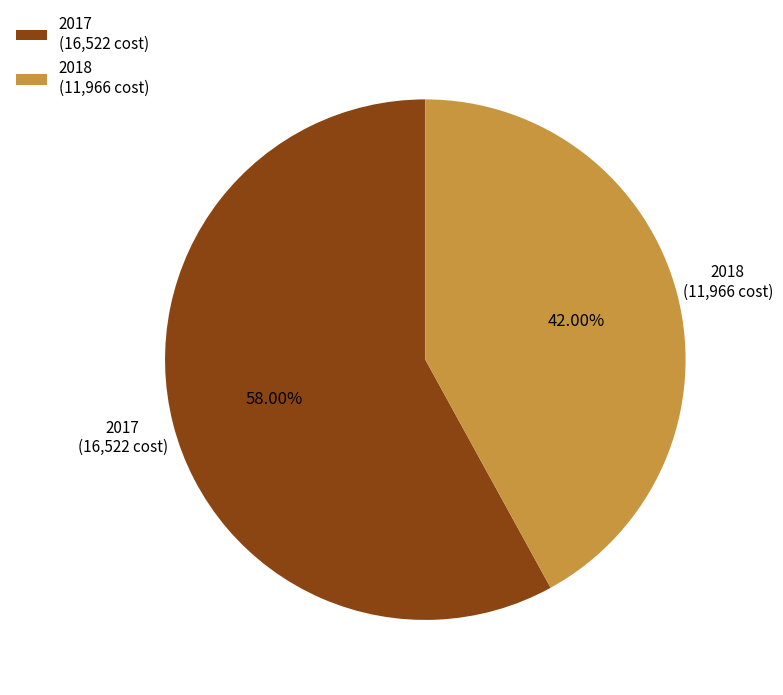

Rank the categories by value from lowest to highest.

2018 (11,966 cost), 2017 (16,522 cost)